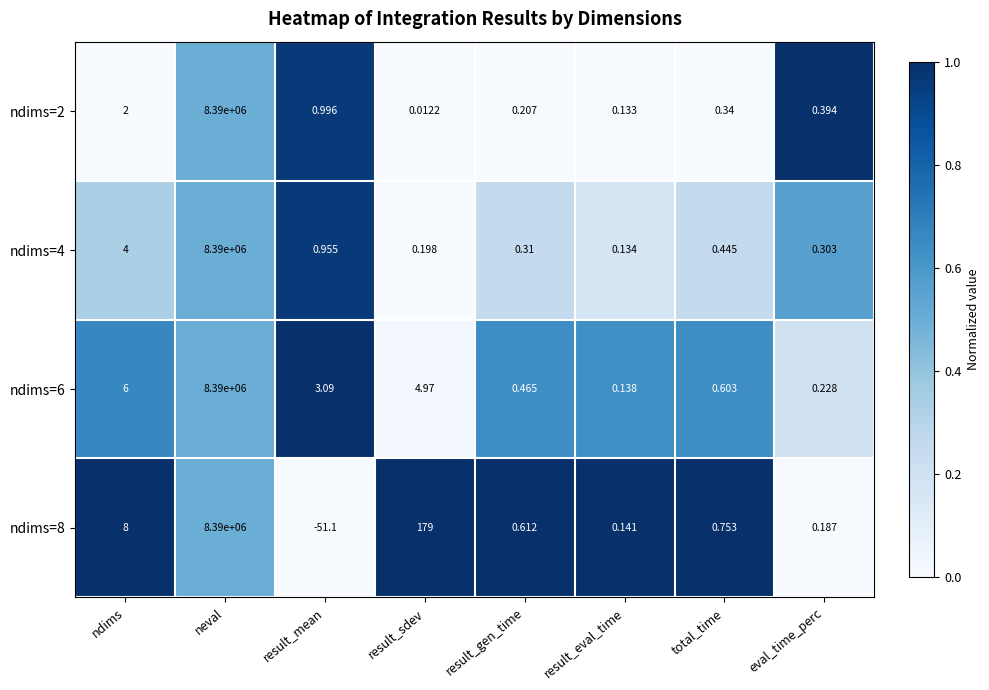

Rank the categories by ndims=2 value from highest to lowest.

neval, ndims, result_mean, eval_time_perc, total_time, result_gen_time, result_eval_time, result_sdev